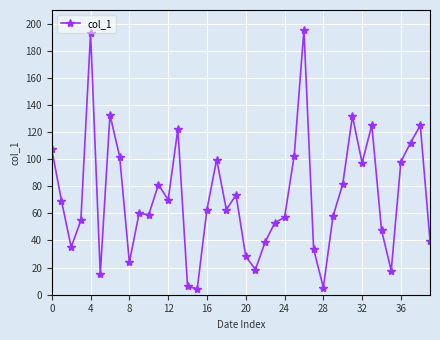

What is the smallest value displayed?

4.4